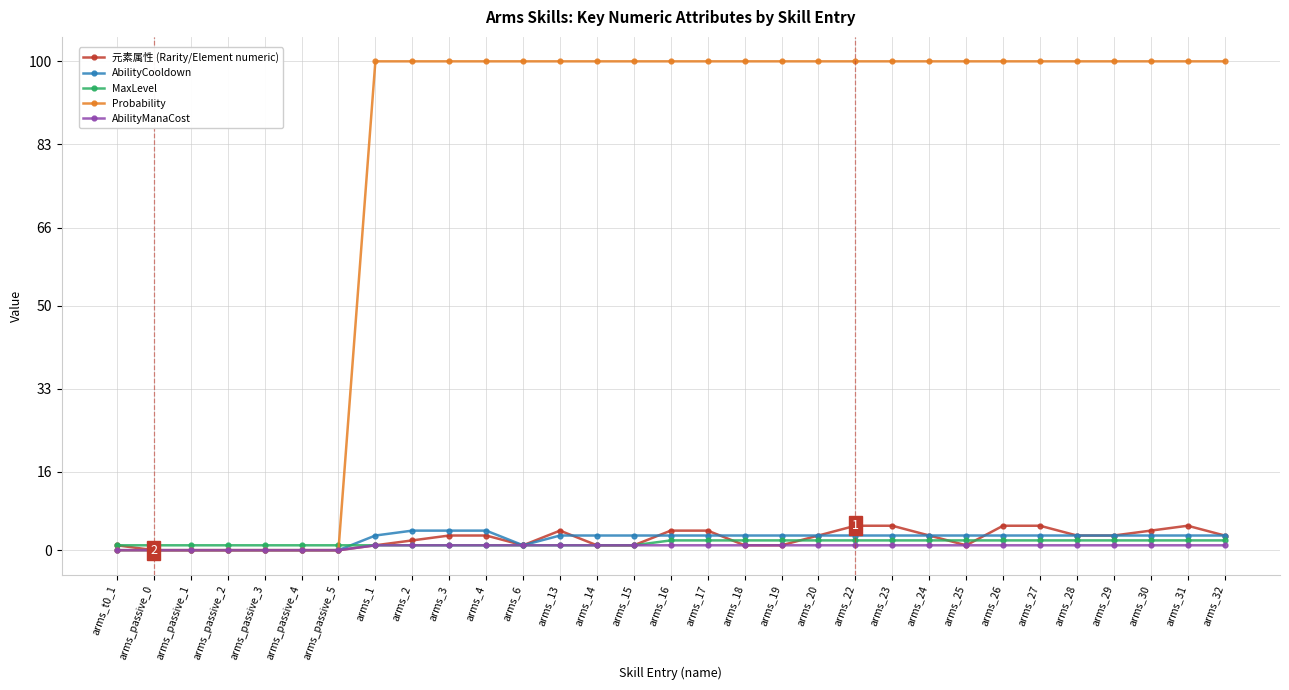

What is the label of the 4th point from the right?

arms_29